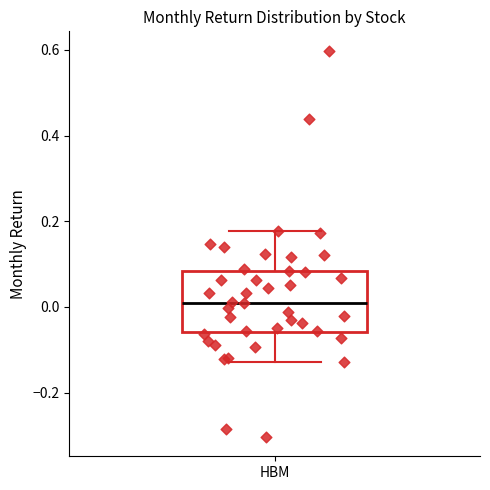

Where does the lower whisker of the box for HBM end on the y-axis? The values are not printed on the chart, so give them approximately, as read against the axis.

-0.12